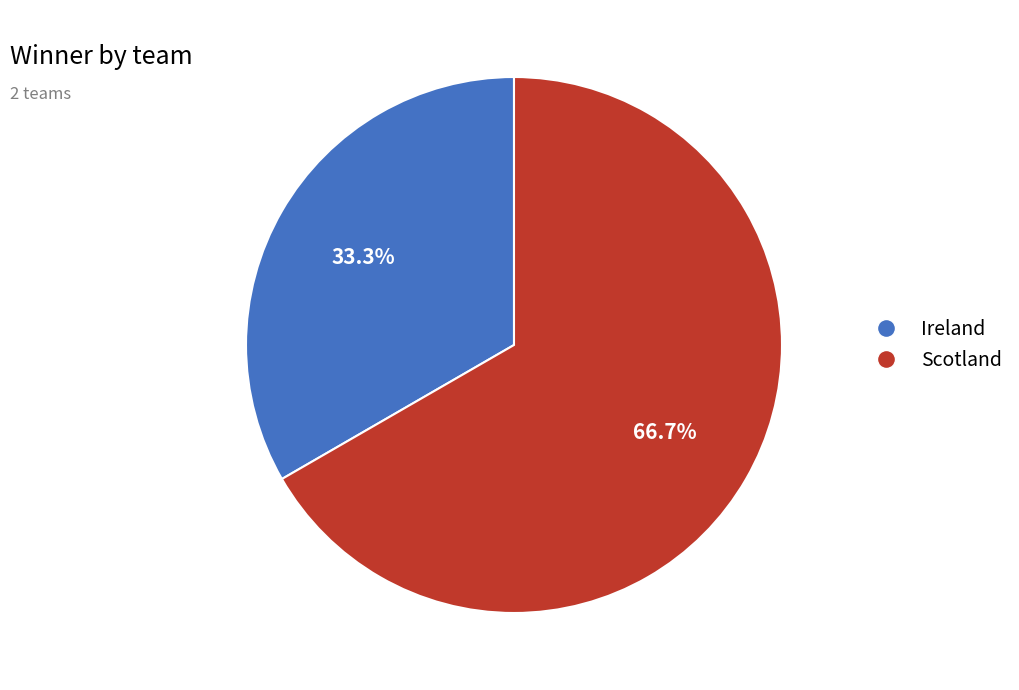

Do Scotland and Ireland together represent more than half of the pie?

Yes